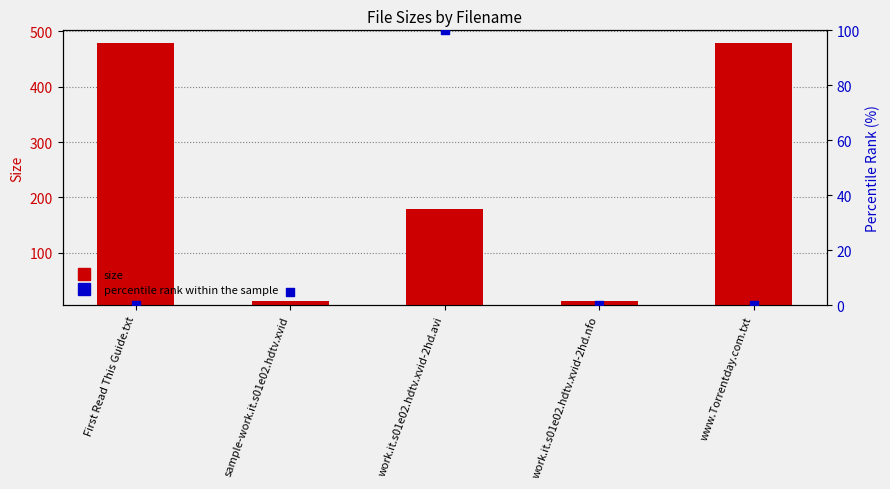

Is the value of percentile rank within sample at First Read This Guide.txt greater than the value of size at sample-work.it.s01e02.hdtv.xvid?

No